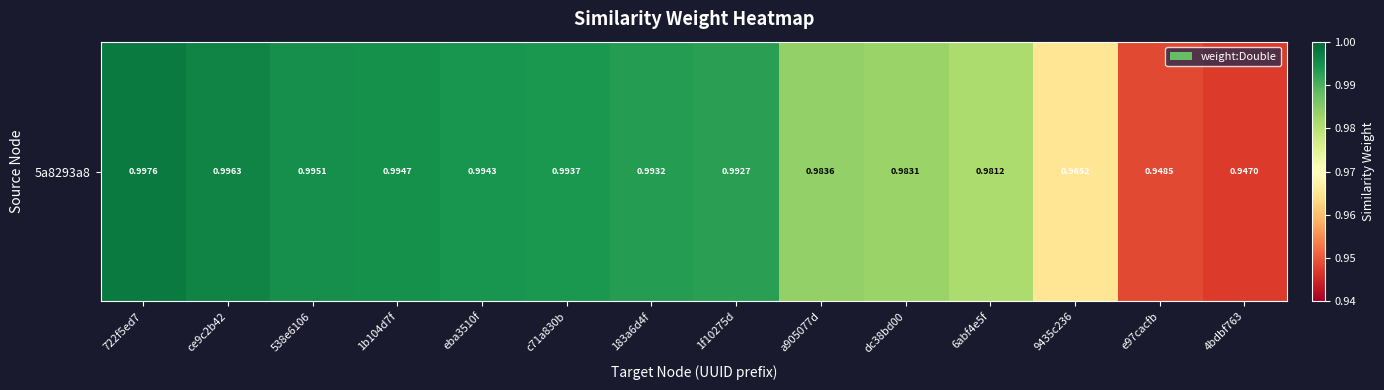

Is it true that the value at dc38bd00 is 1.7?

False